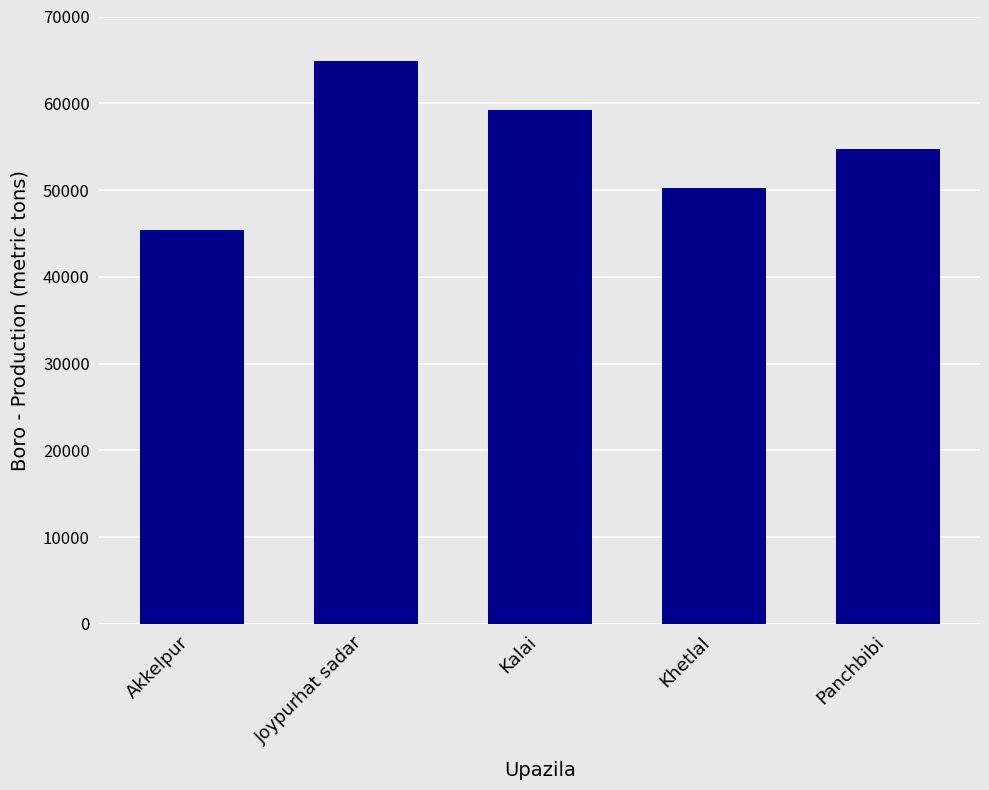

List the labels in order of value, largest first.

Joypurhat sadar, Kalai, Panchbibi, Khetlal, Akkelpur